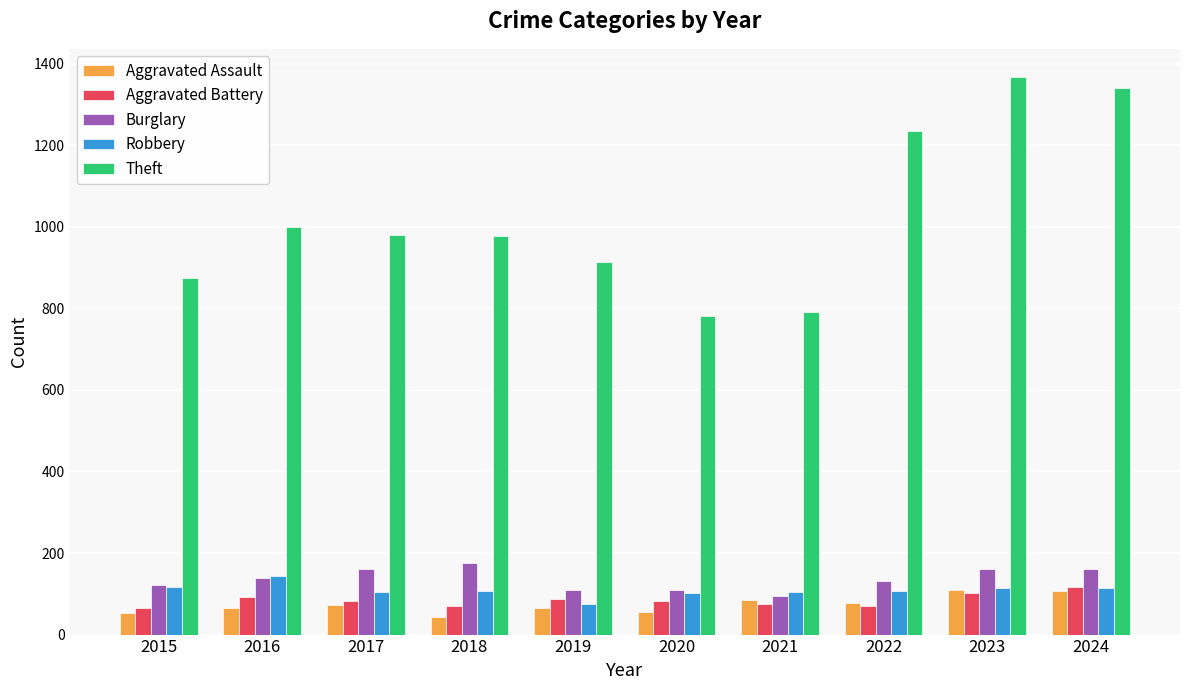

The value of Aggravated Assault at 2021 is 86. True or false?

True